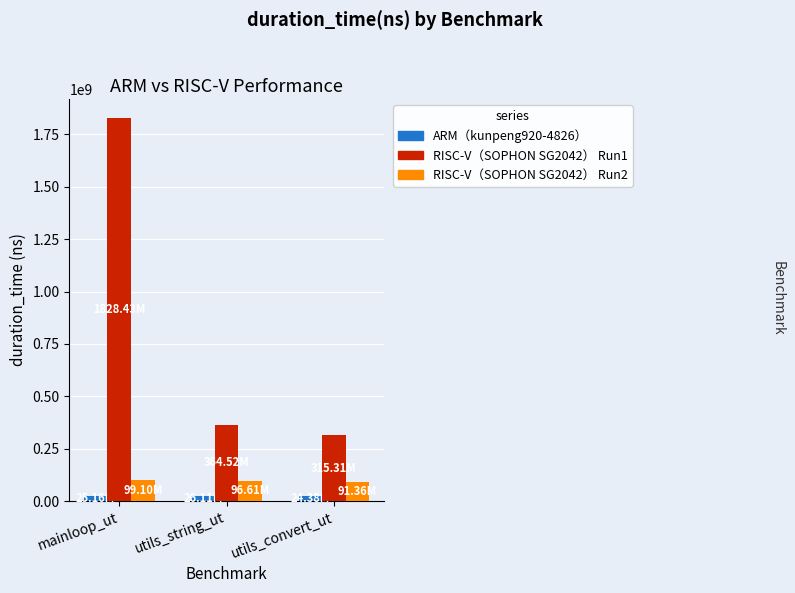

Which series changed the most between mainloop_ut and utils_string_ut?

RISC-V（SOPHON SG2042） Run1